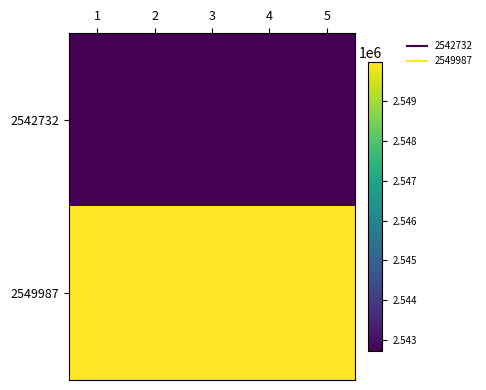

Rank the series by their average value, from highest to lowest.

2549987, 2542732